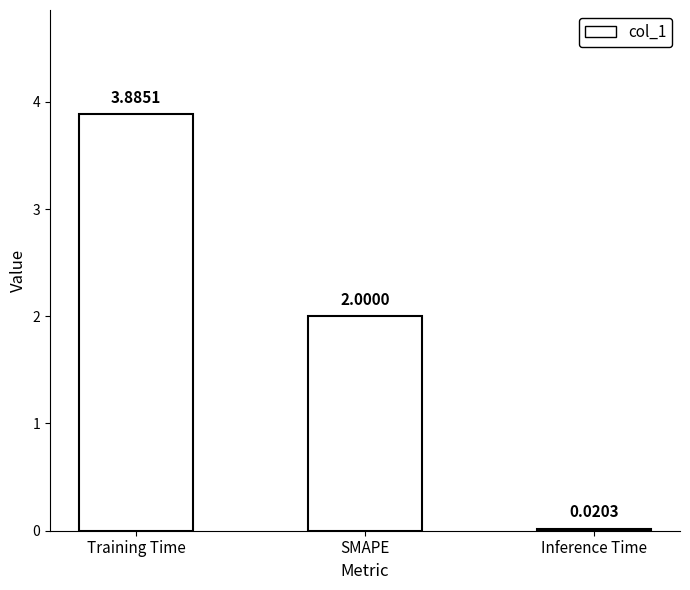

What is the label of the 3rd bar from the right?

Training Time